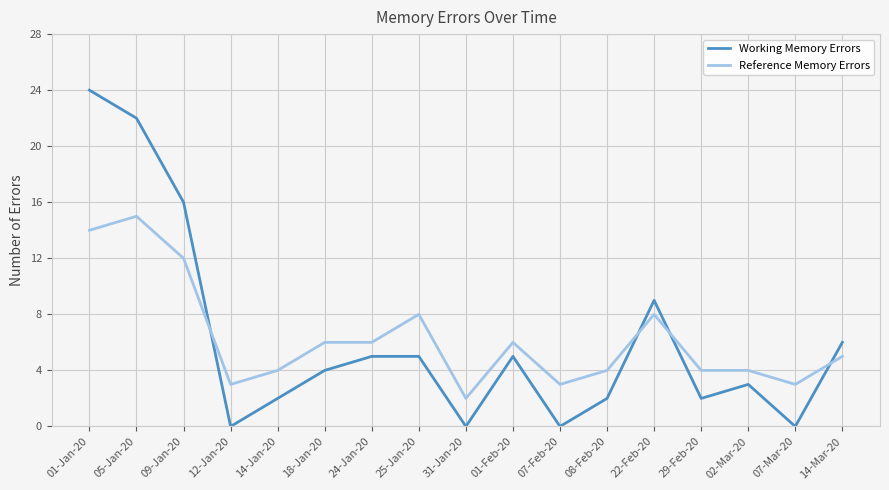

What is the difference between the maximum and minimum values in the Reference Memory Errors series?

13